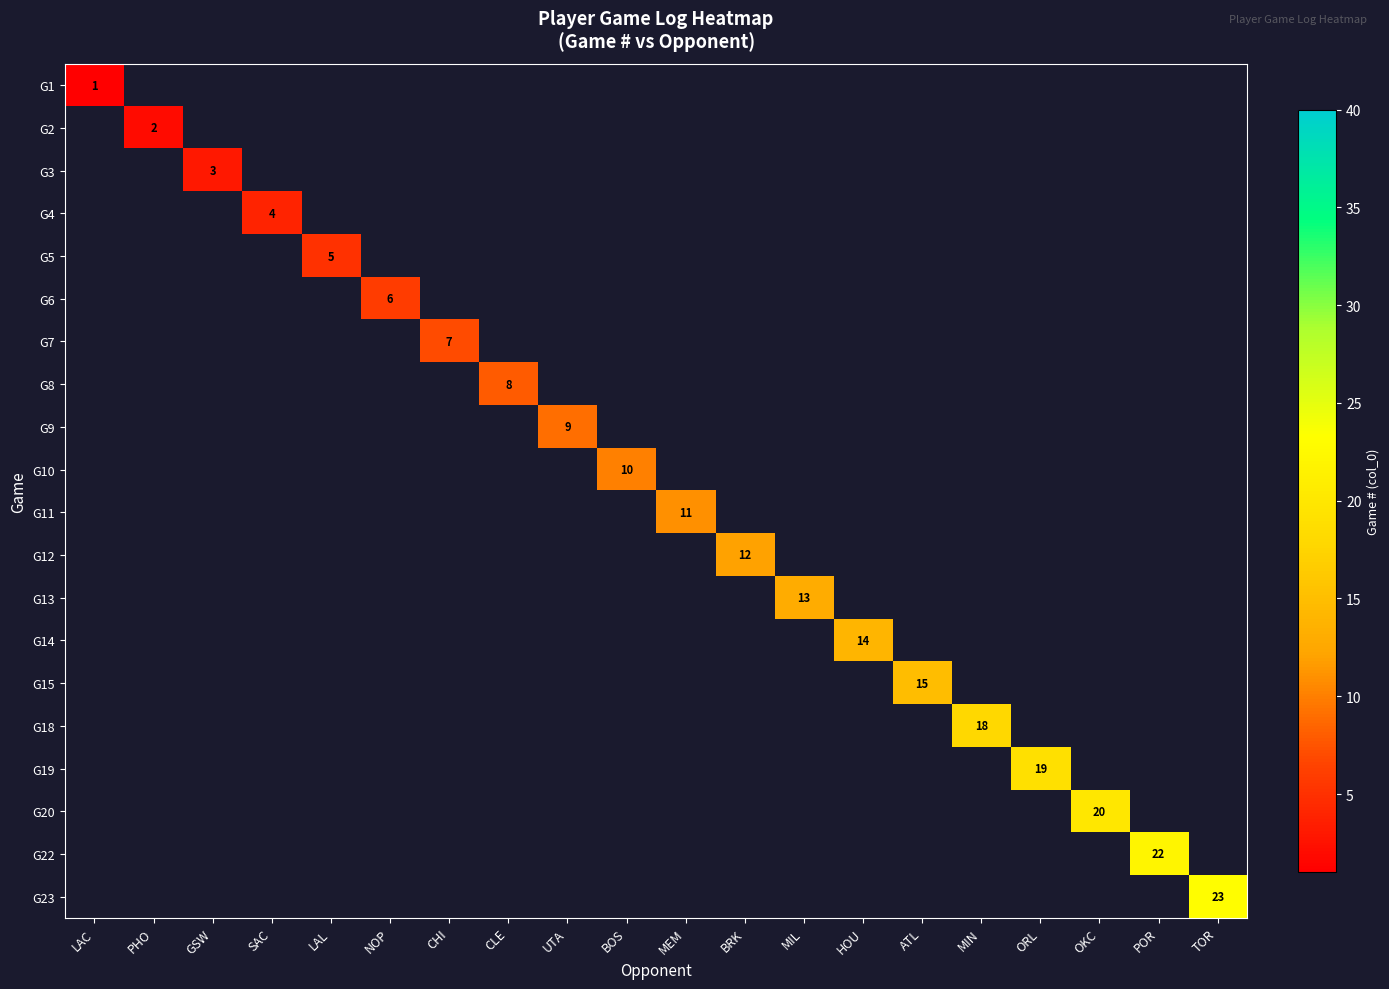

Read the G18 value at MIN.

18.0